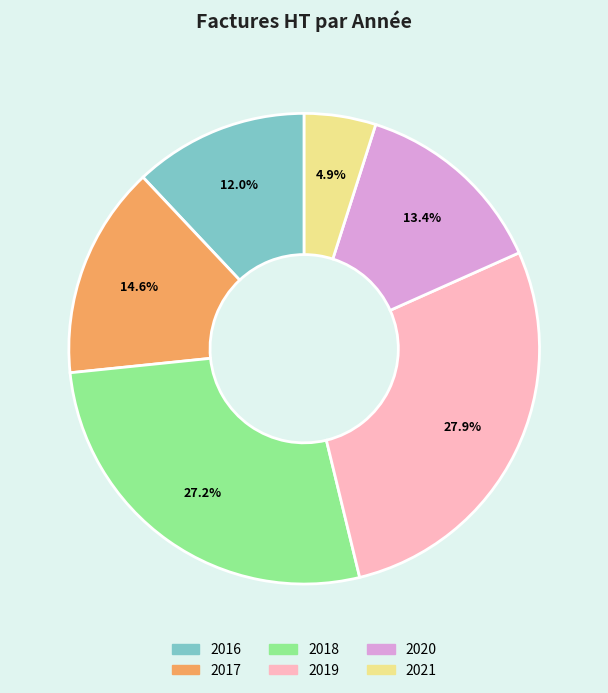

Is it true that 2020 is 13% of the pie?

True